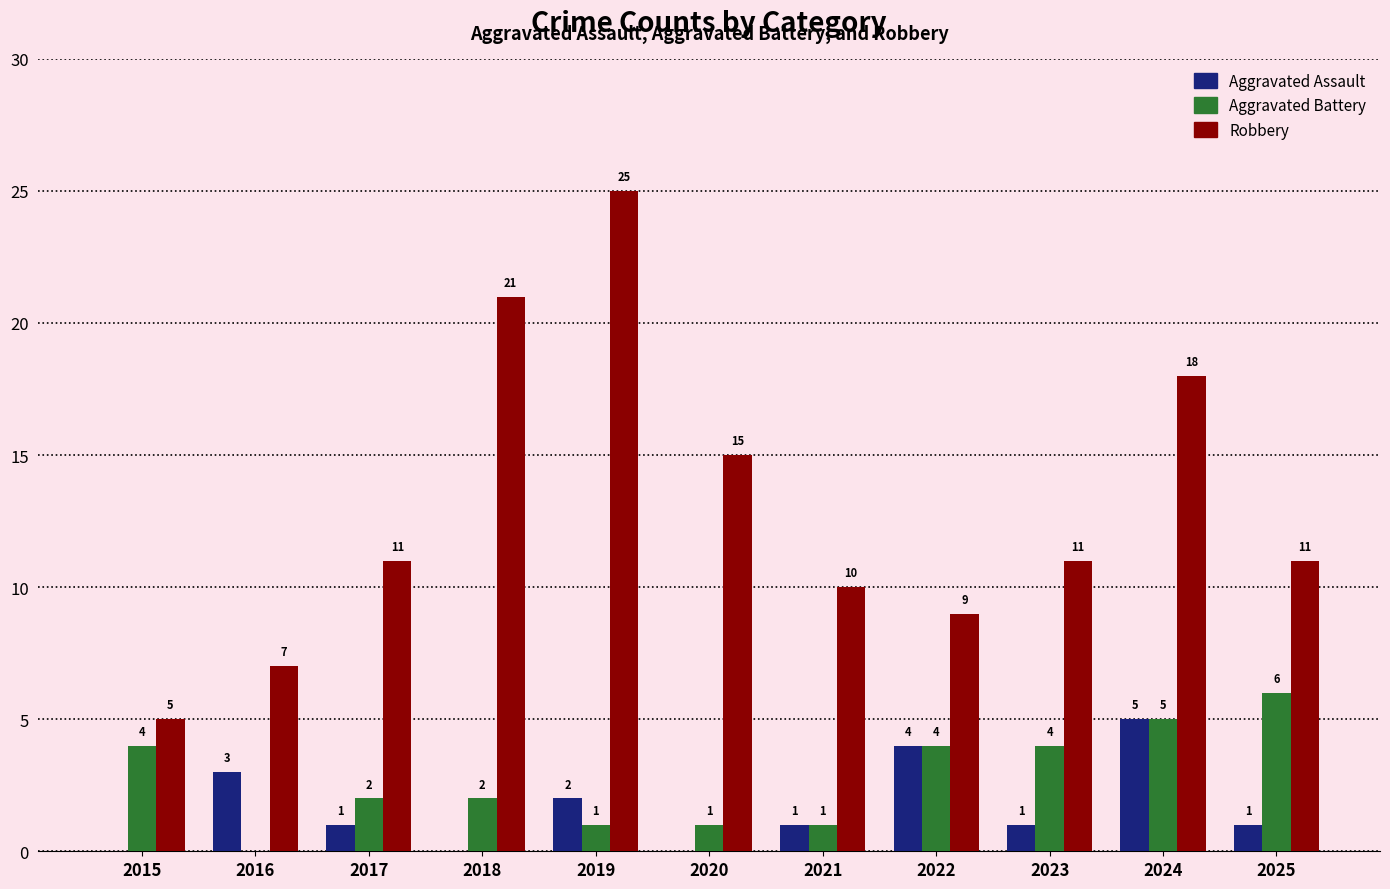

What is the approximate value of Aggravated Battery at 2022?

4